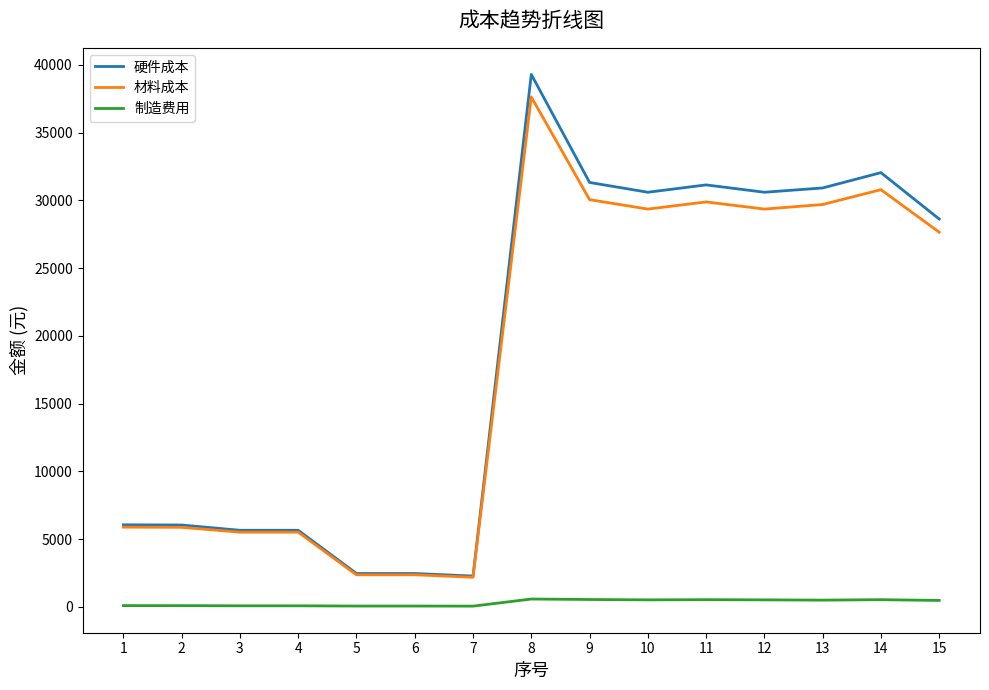

What is the maximum value shown in the chart?

39300.0